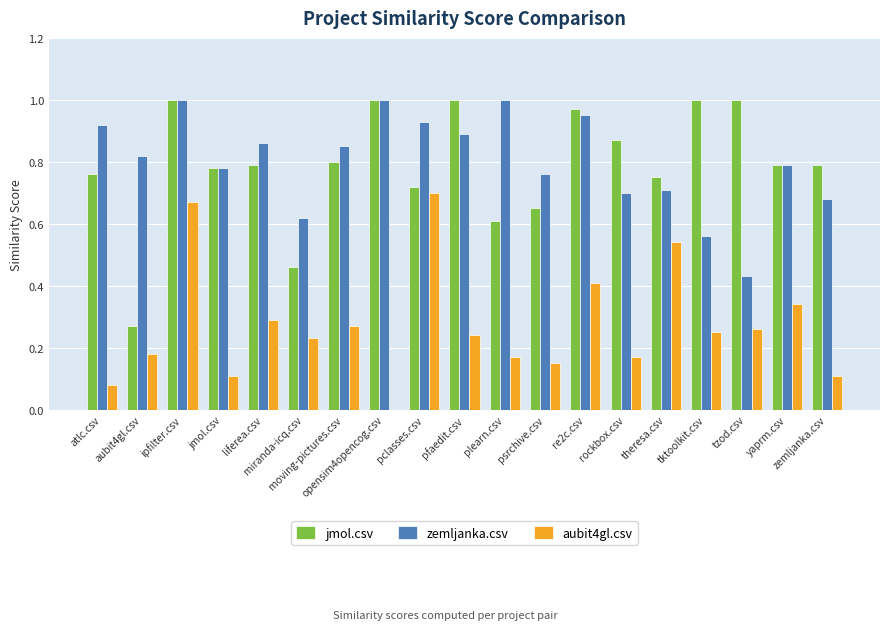

What is the sum of the jmol.csv values at tzod.csv and ipfilter.csv?

2.0